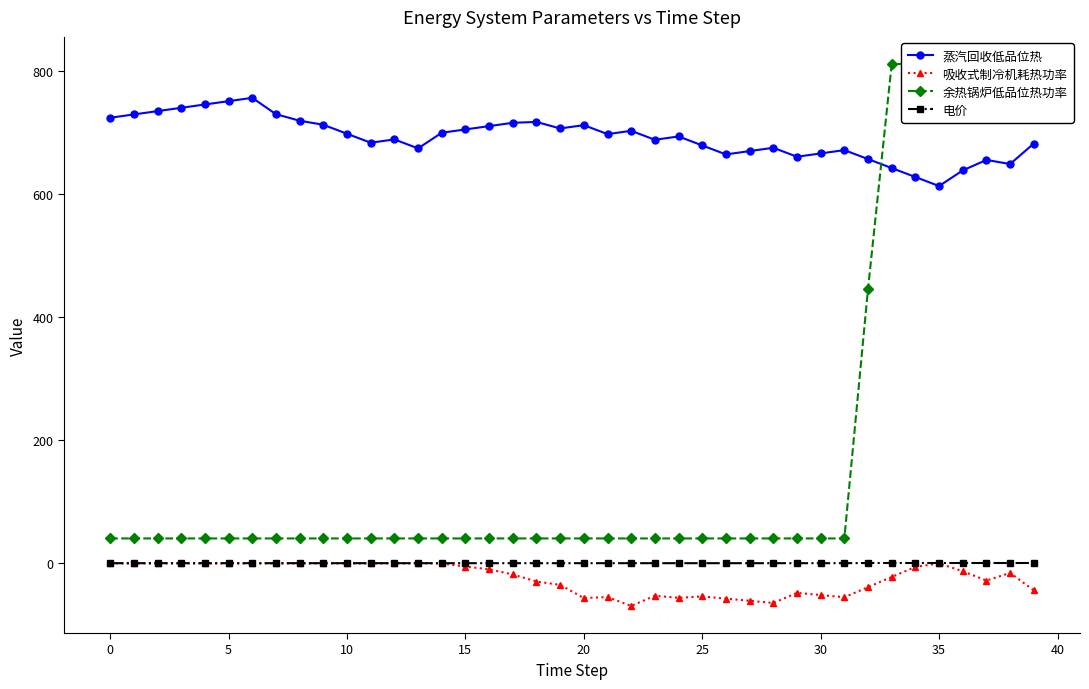

Is the value of 余热锅炉低品位热功率 at 39 greater than the value of 蒸汽回收低品位热 at 20?

Yes